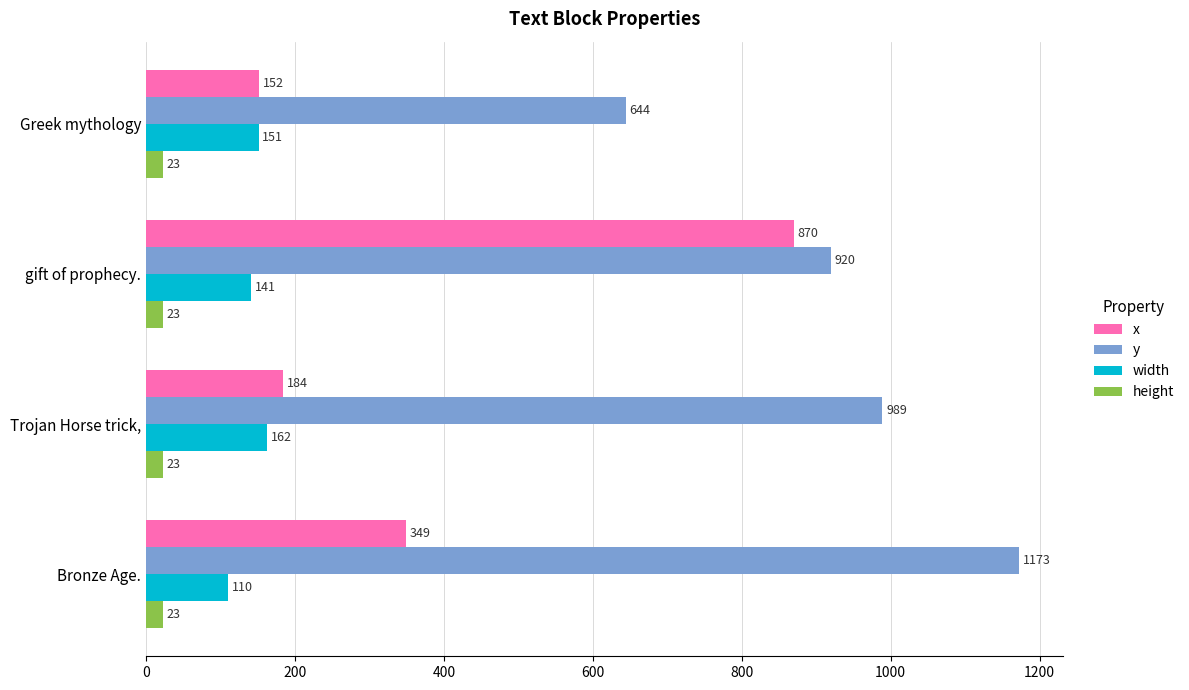

Which series has the largest total across all categories?

y